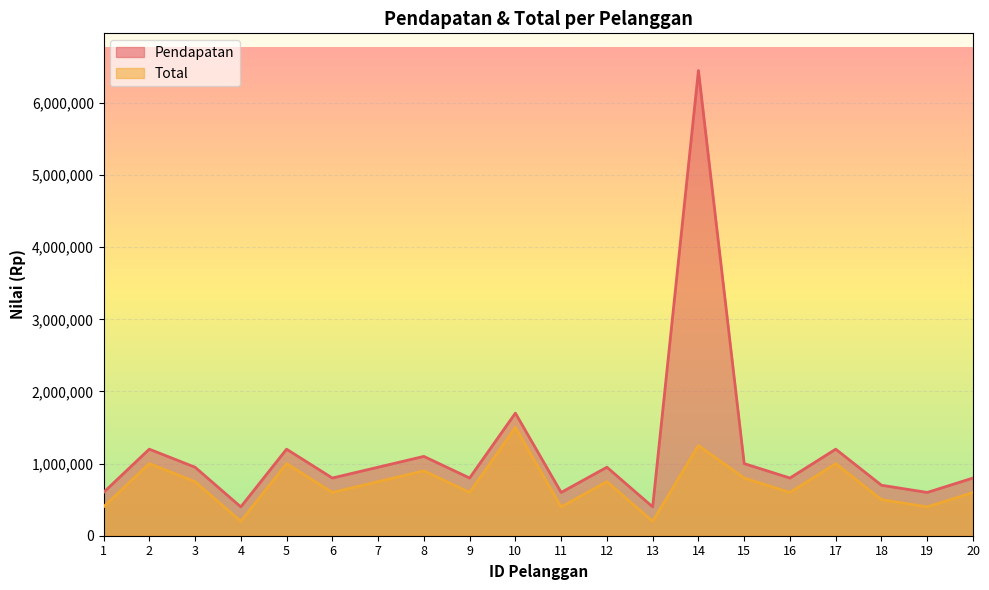

At 1, list the series in order from smallest to largest.

Total, Pendapatan